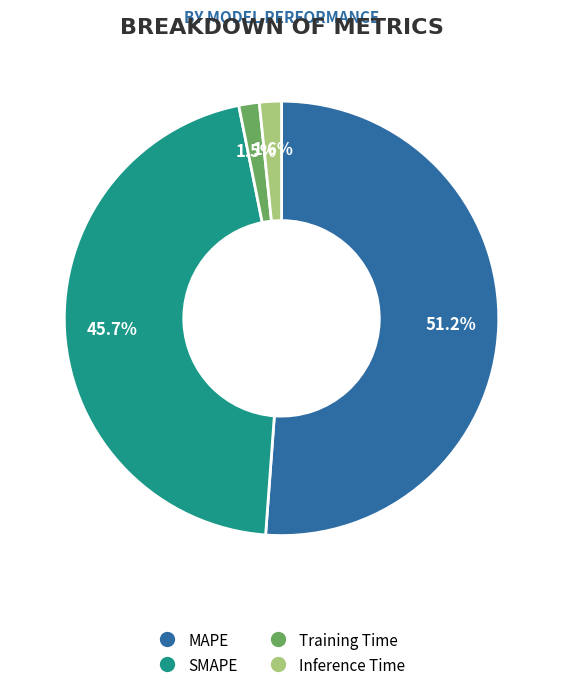

What is the majority slice?

MAPE